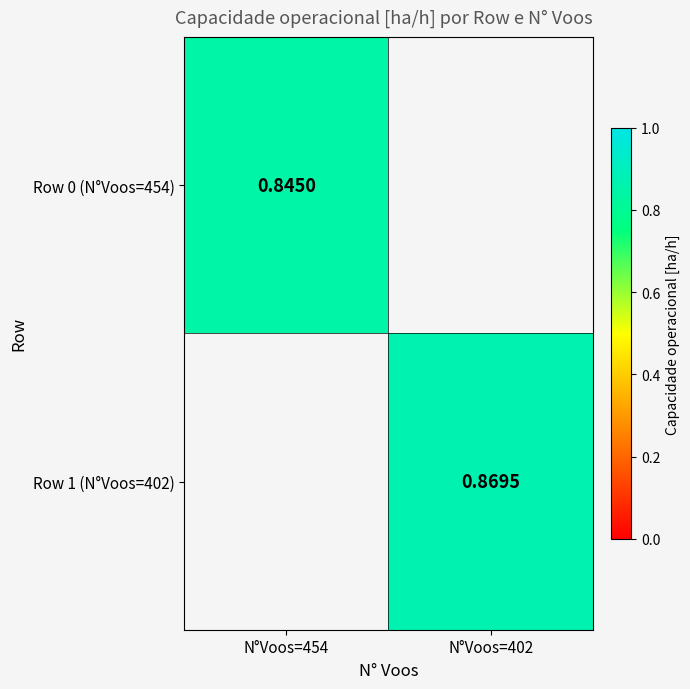

Is the value of Row 0 (N°Voos=454) at N°Voos=454 greater than the value of Row 1 (N°Voos=402) at N°Voos=402?

No